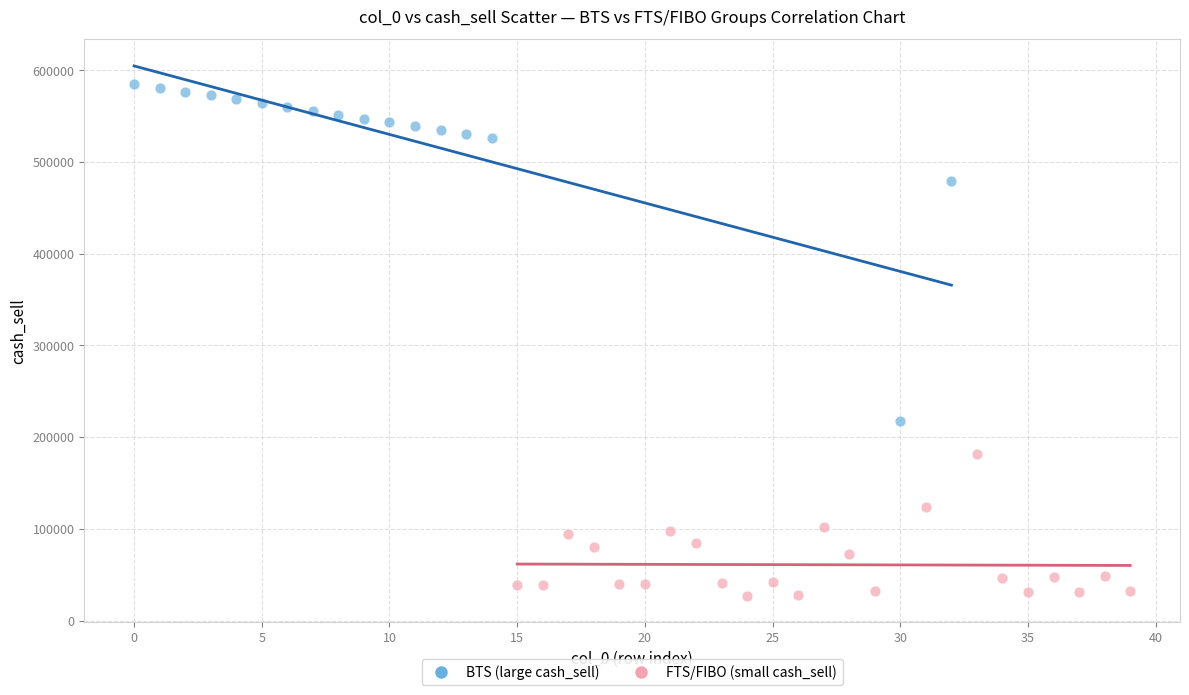

Which series reaches the maximum Y coordinate?

BTS (large cash_sell)